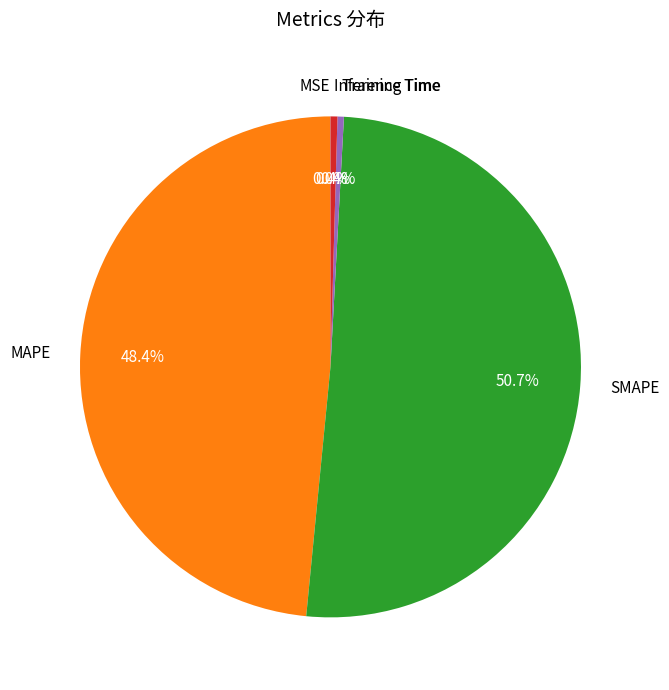

Which category has the biggest portion of the pie?

SMAPE